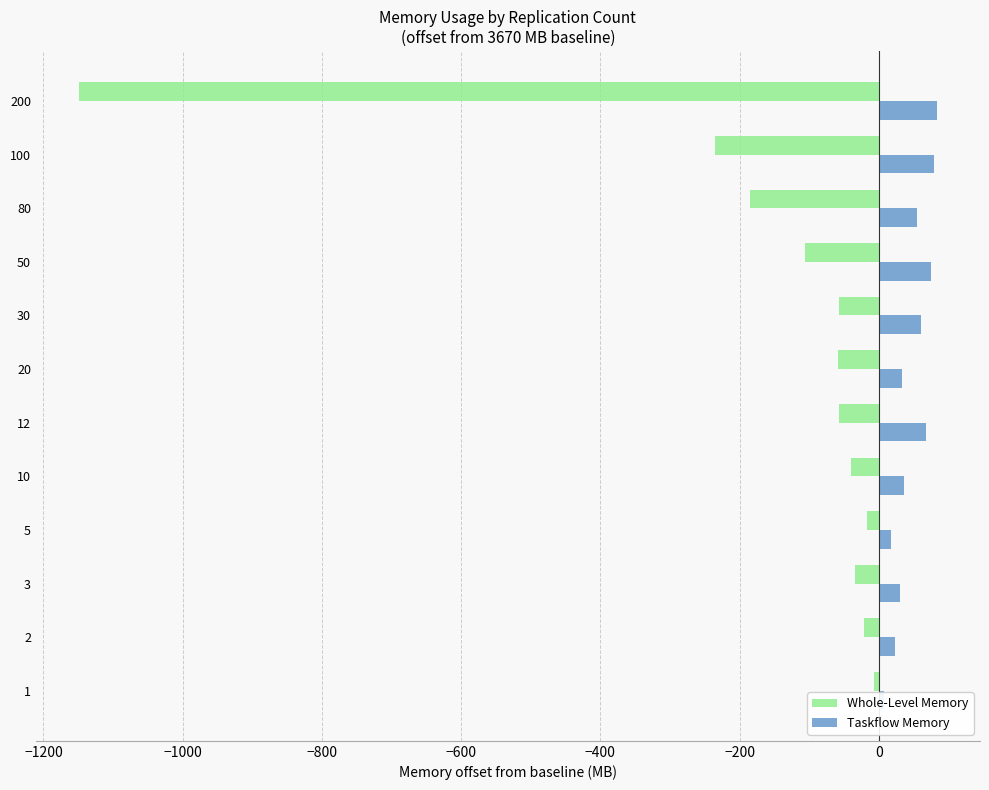

How many data points in Taskflow Memory are above 54?

6